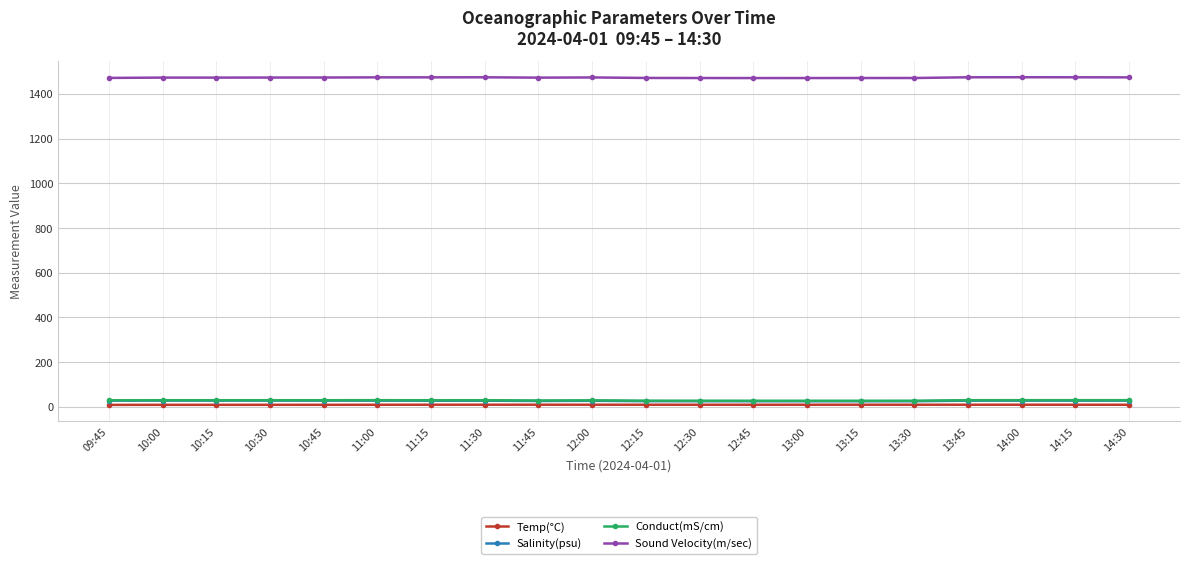

The Salinity(psu) series shows 26.9 at 10:00. True or false?

True